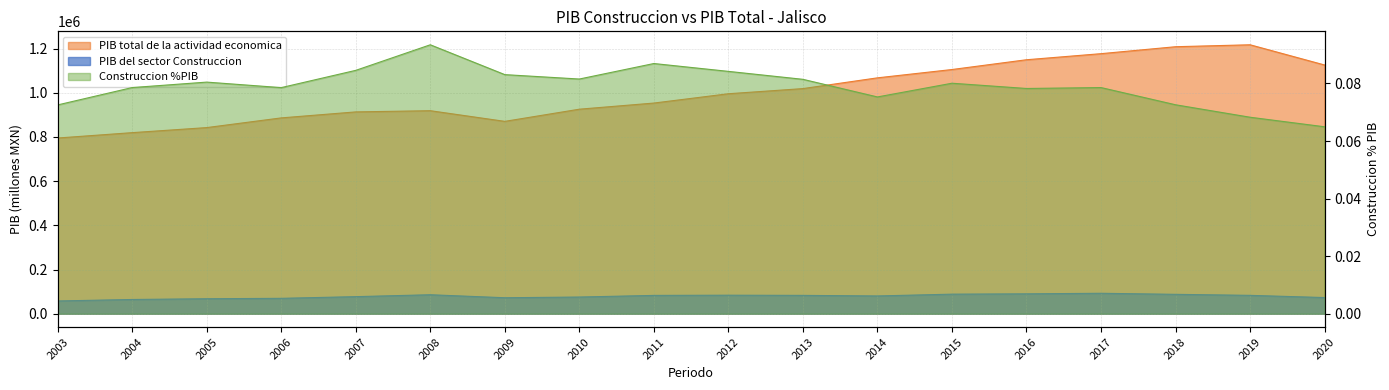

How many categories are shown in the chart?

18